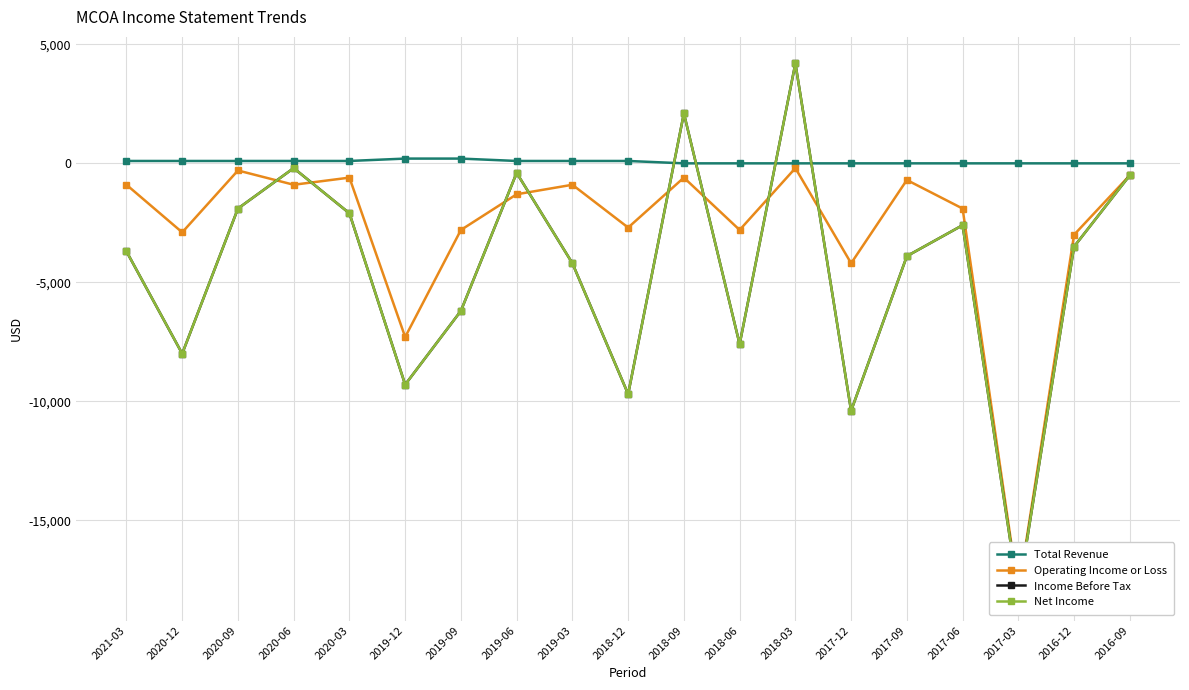

True or false: Total Revenue has more than 1 interior local peaks.

False